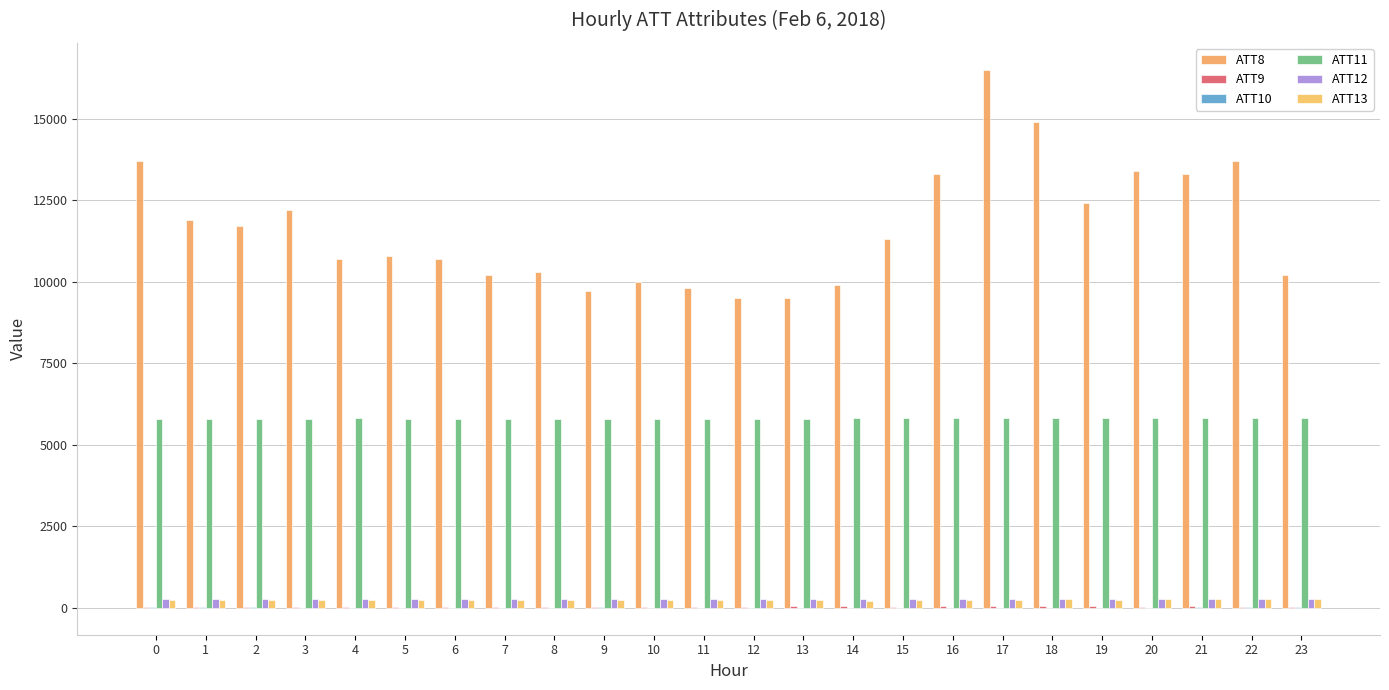

What is the sum of all ATT10 values?

87.8